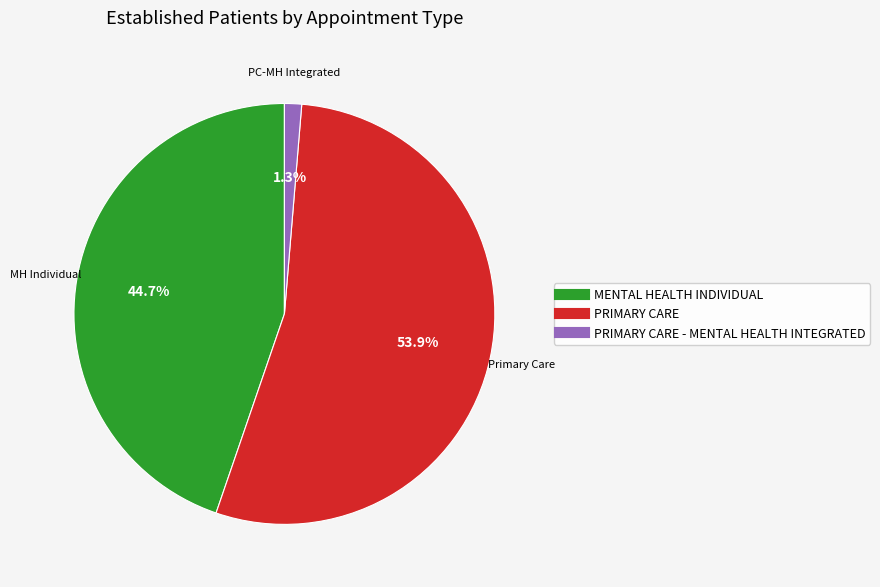

Count the number of slices in the pie.

3